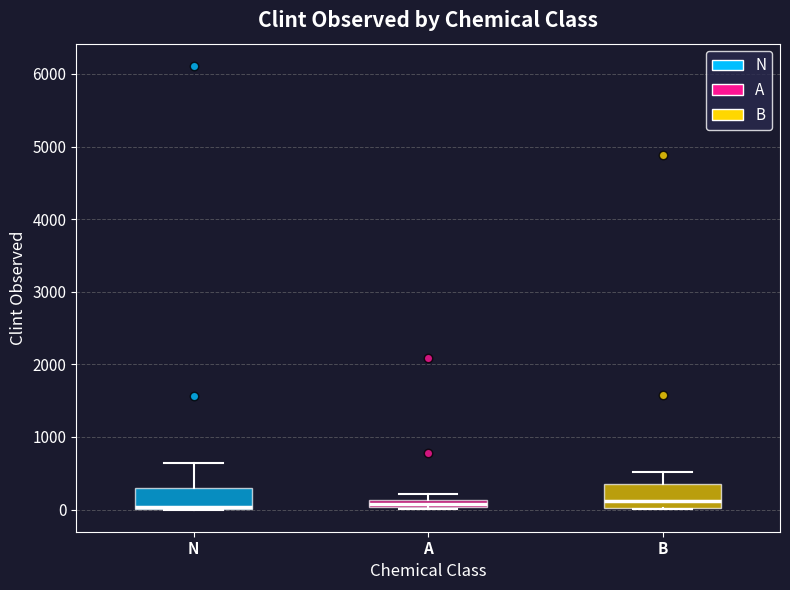

Where is the lower edge of the box for A on the y-axis? The values are not printed on the chart, so give them approximately, as read against the axis.

0